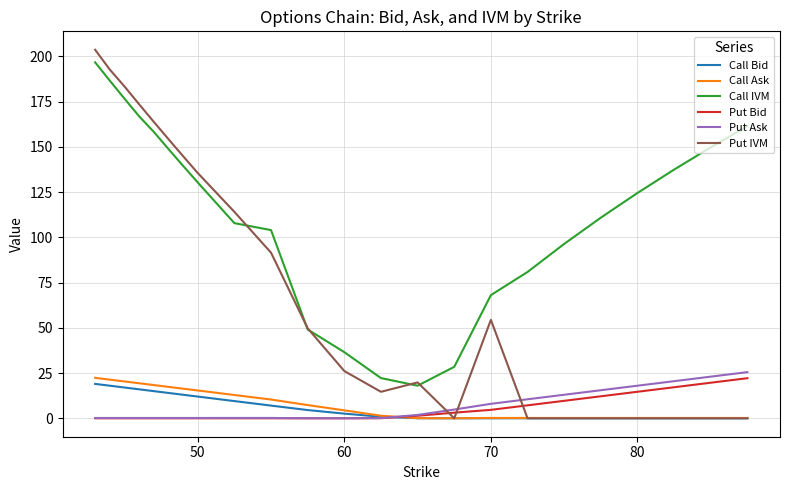

What is the maximum value shown in the chart?

203.7